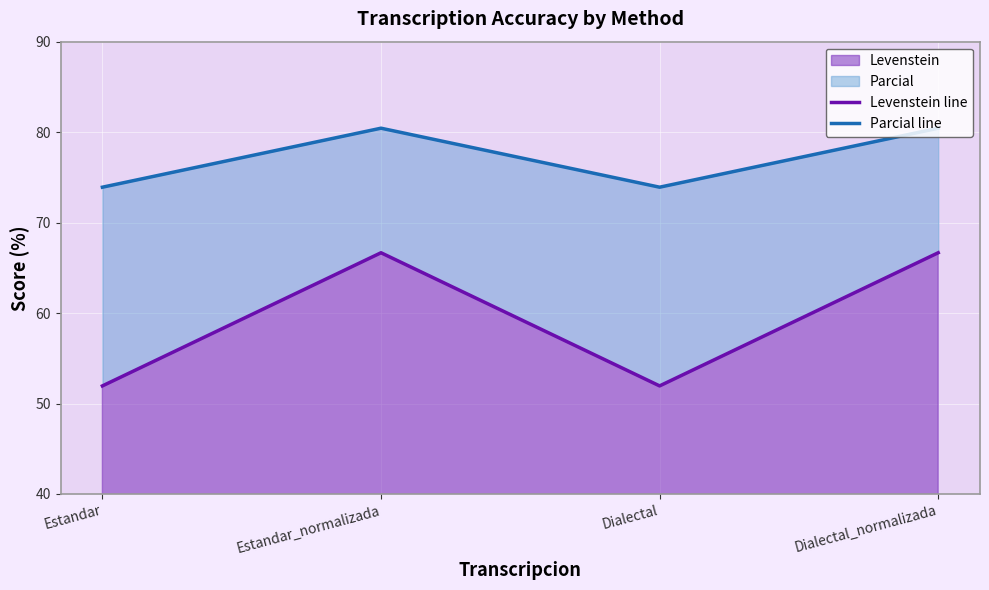

Count the number of data series in this chart.

2